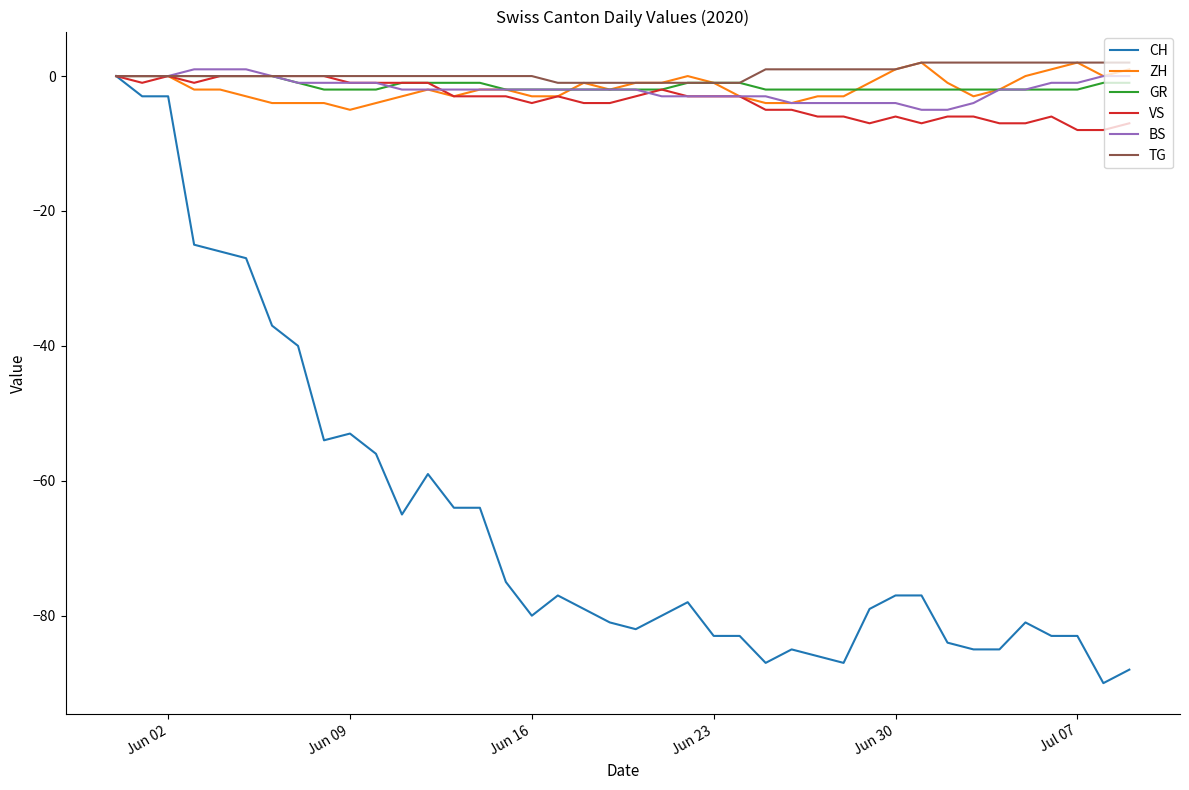

Which series has the largest range (max minus min)?

CH